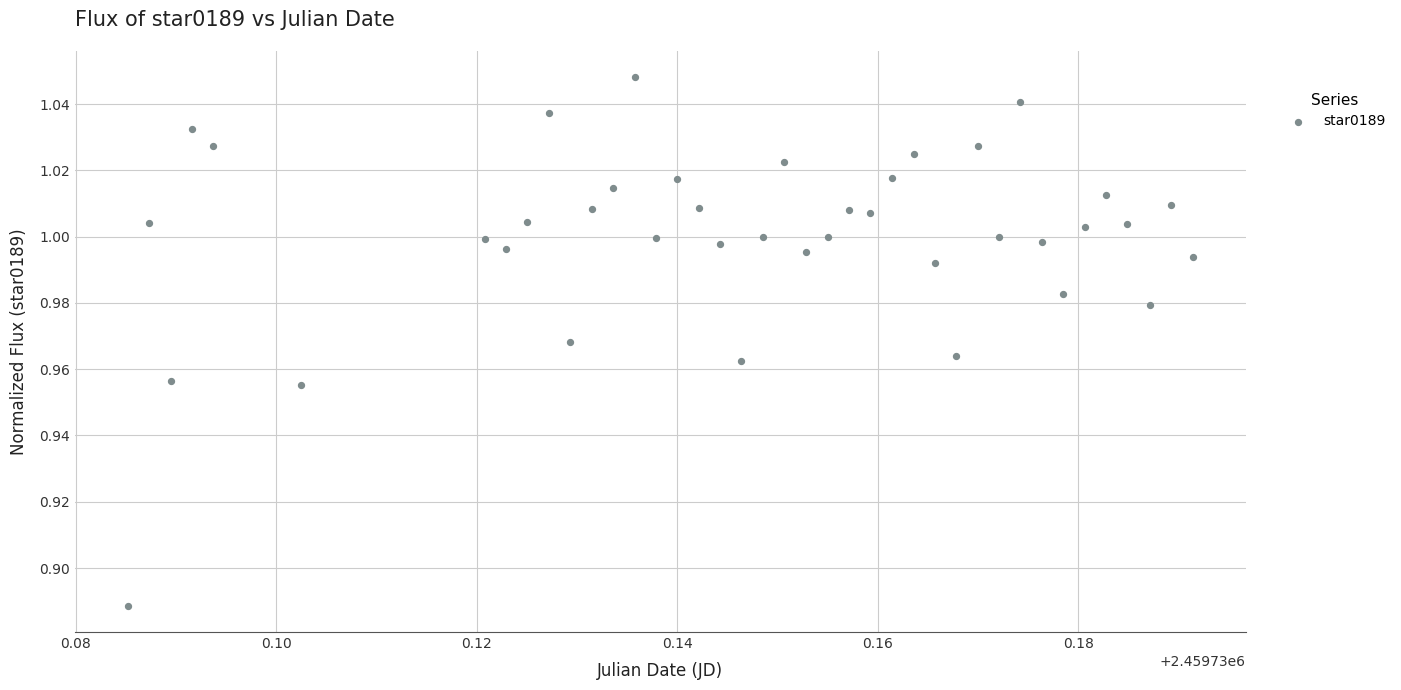

Count the number of points in this scatter plot.

40